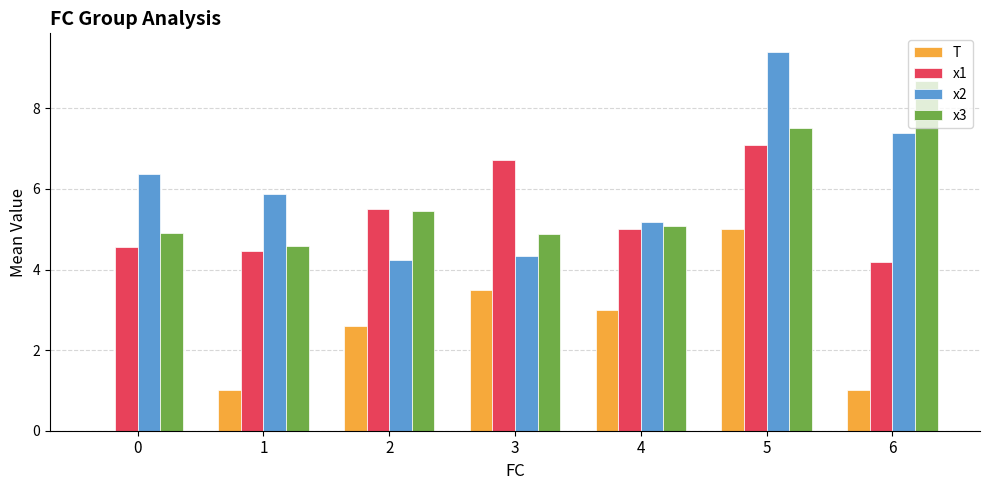

The x2 series shows 2.8 at 1. True or false?

False